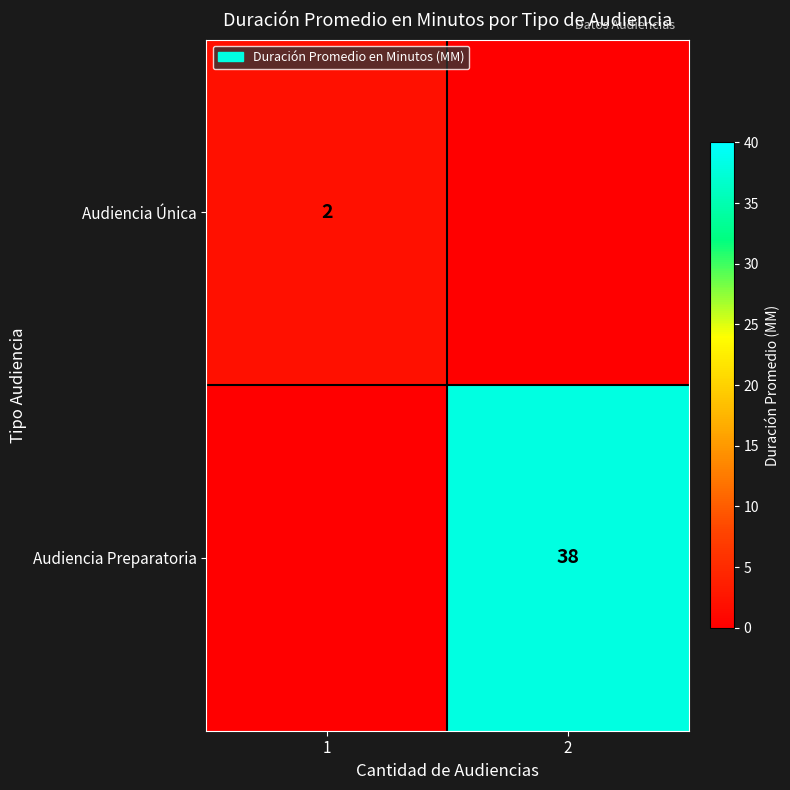

How many series are shown in this chart?

2